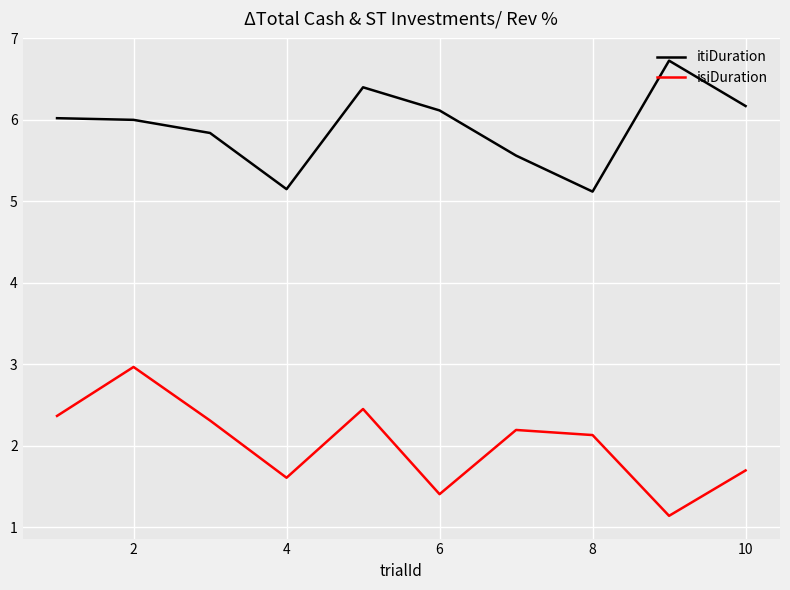

True or false: isiDuration and itiDuration intersect in this chart.

False